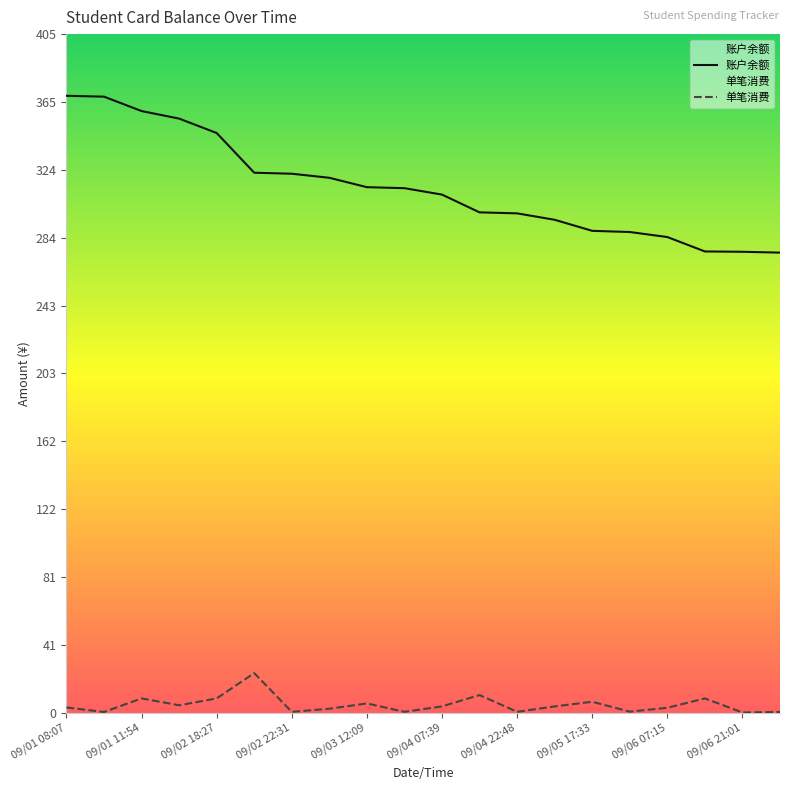

List the series in order of their overall mean, highest first.

账户余额, 单笔消费